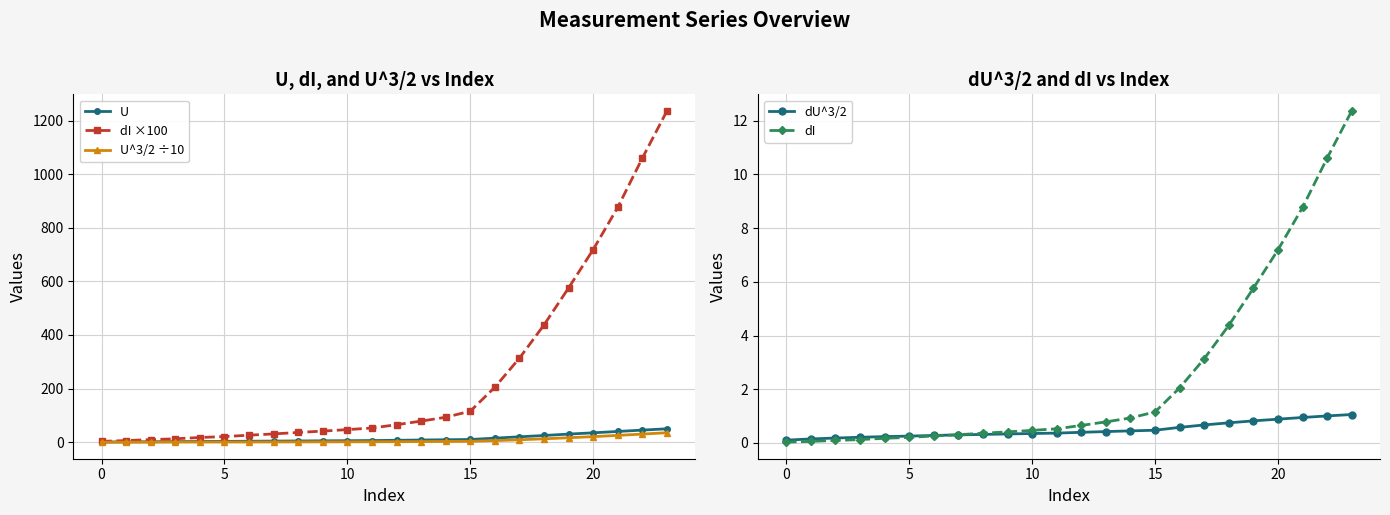

What is the difference between the maximum and minimum values in the dU^3/2 series?

1.0